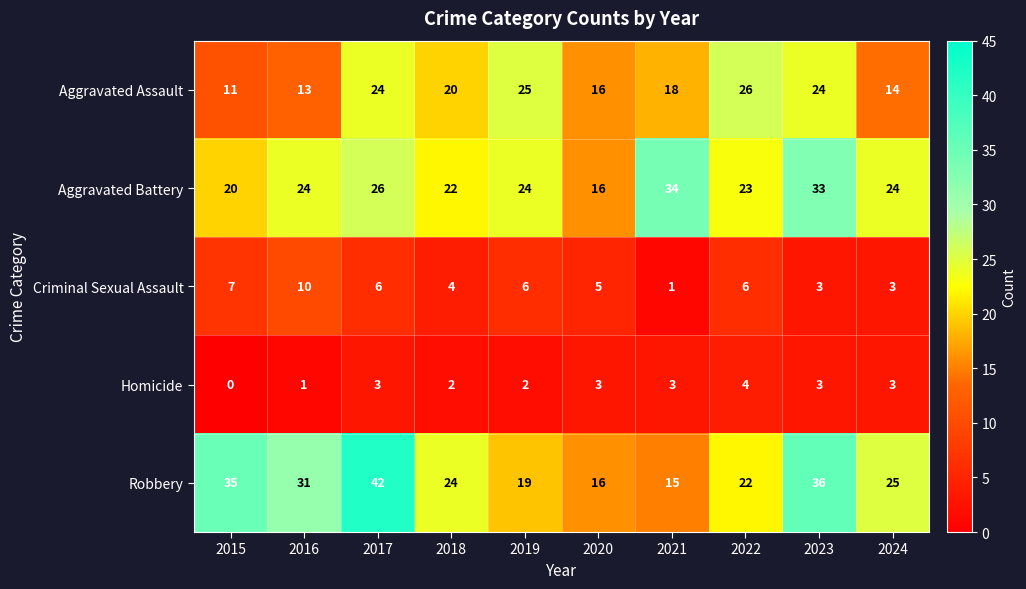

What is the difference between the maximum and minimum values in the Robbery series?

27